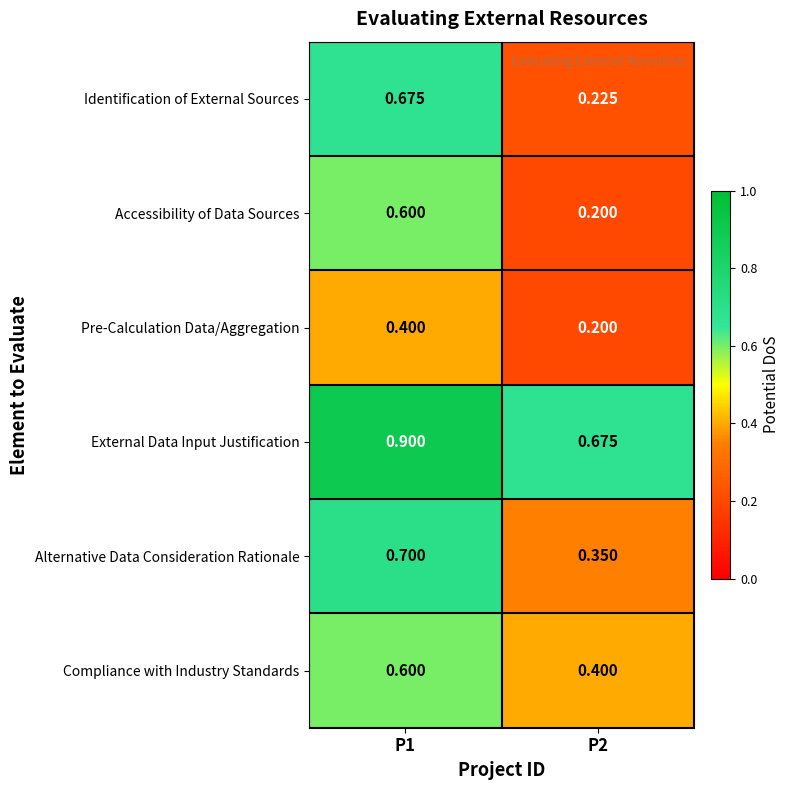

Which series changed the most between P1 and P2?

Identification of External Sources